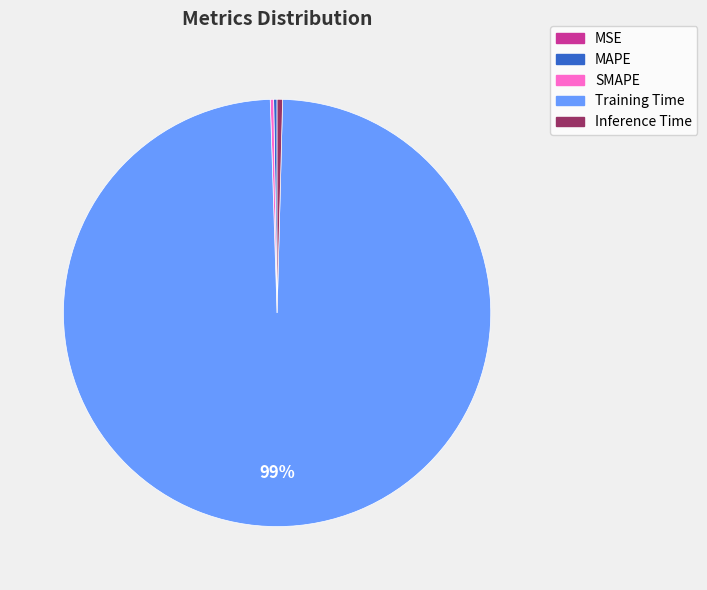

Which slice is the largest?

Training Time